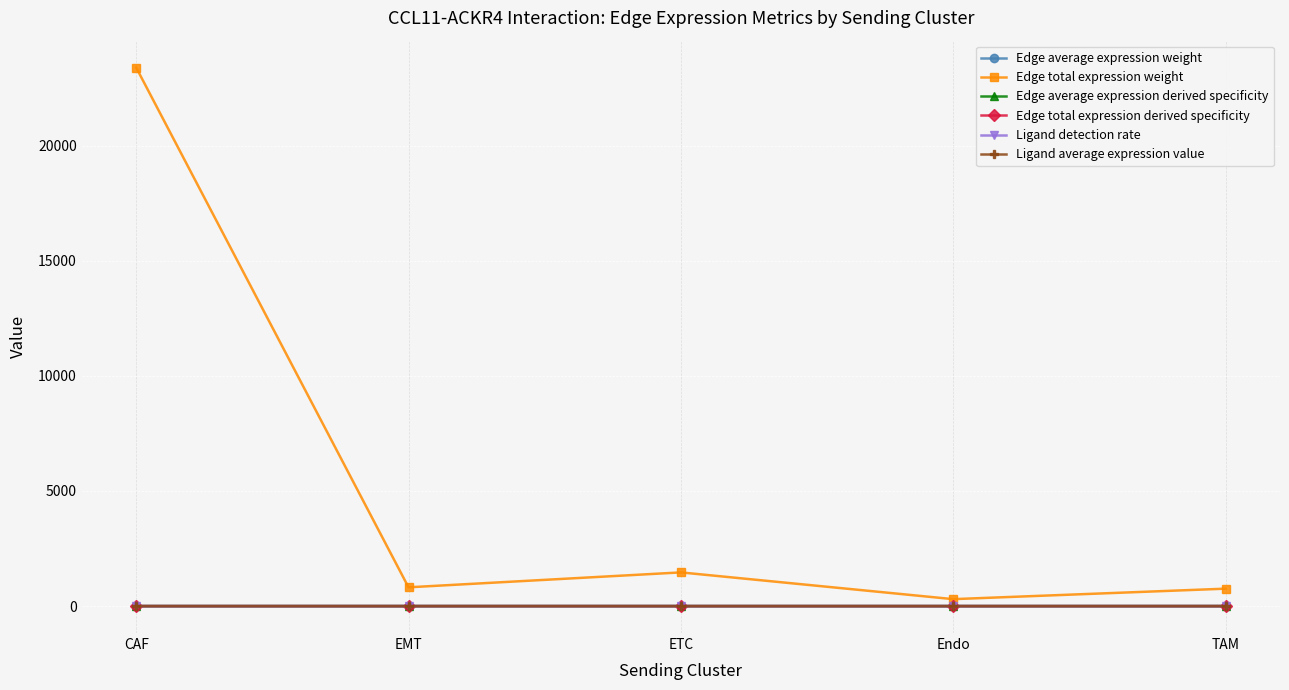

Which series has the largest total across all categories?

Edge total expression weight